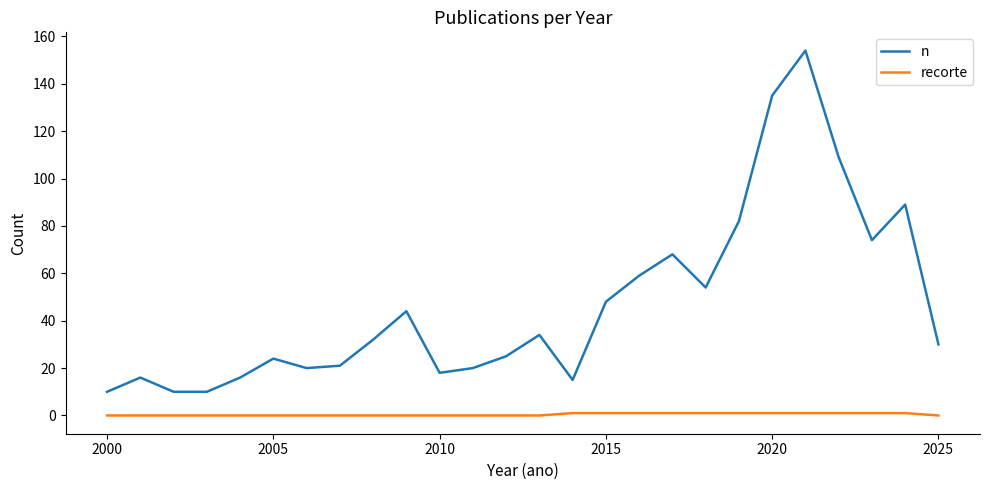

Which series has the largest total across all categories?

n